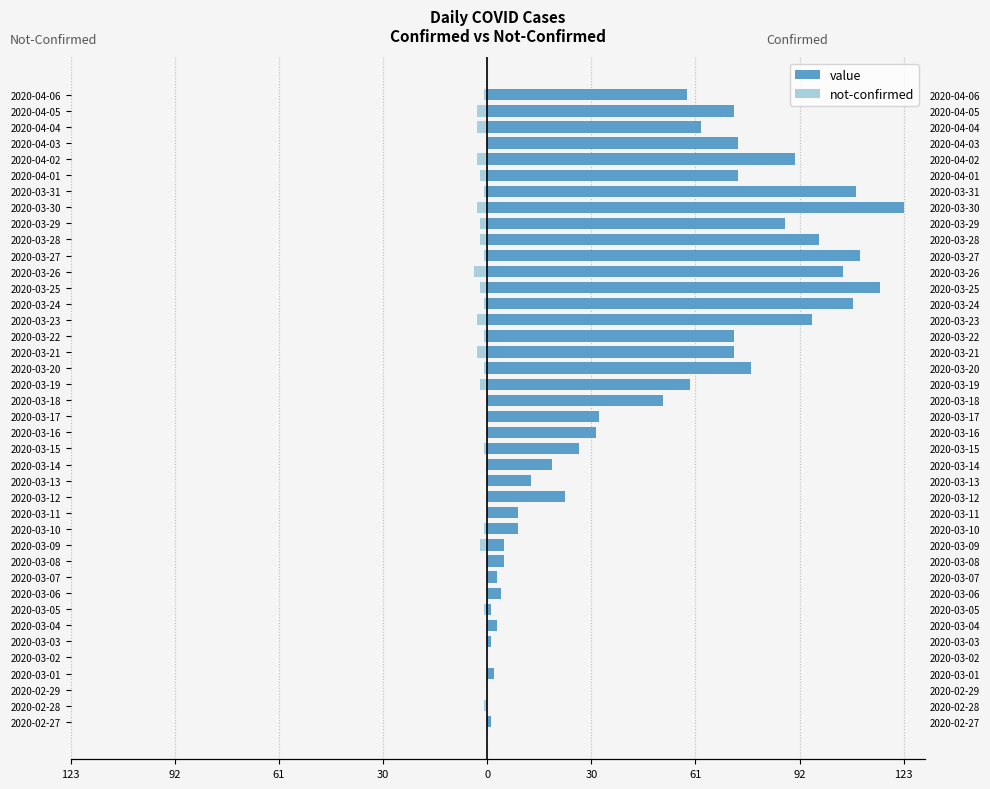

Reading right to left, transcribe all the data shown in this chart.

value: 59	73	63	74	91	74	109	123	88	98	110	105	116	108	96	73	73	78	60	52	33	32	27	19	13	23	9	9	5	5	3	4	1	3	1	0	2	0	0	1
not-confirmed: -1	-3	-3	0	-3	-2	-1	-3	-2	-2	-1	-4	-2	-1	-3	-1	-3	-1	-2	0	0	0	-1	0	0	0	0	-1	-2	0	0	0	-1	0	0	0	0	0	-1	0